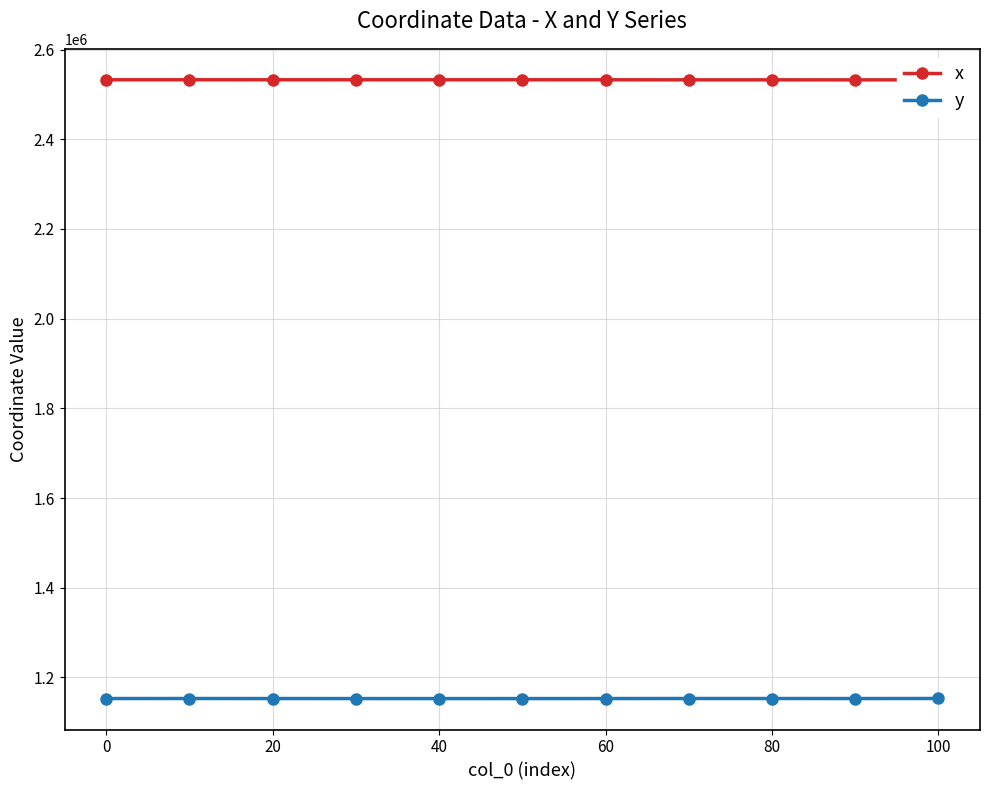

True or false: y and x intersect in this chart.

False